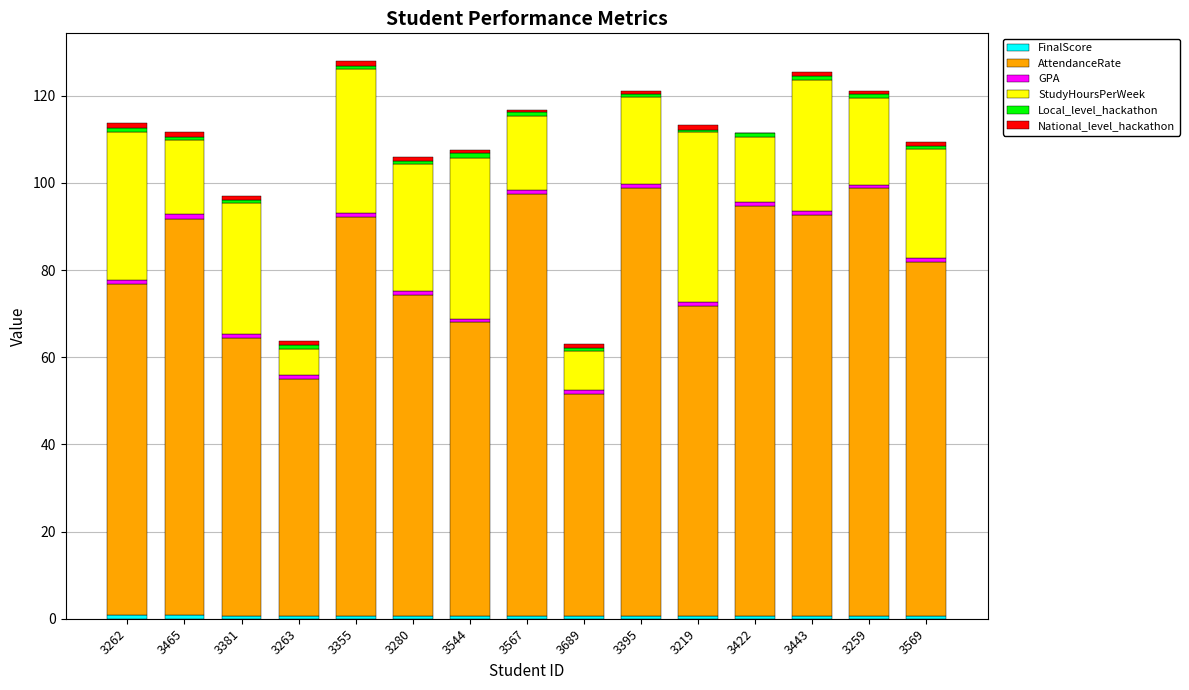

Which series has the largest total across all categories?

AttendanceRate